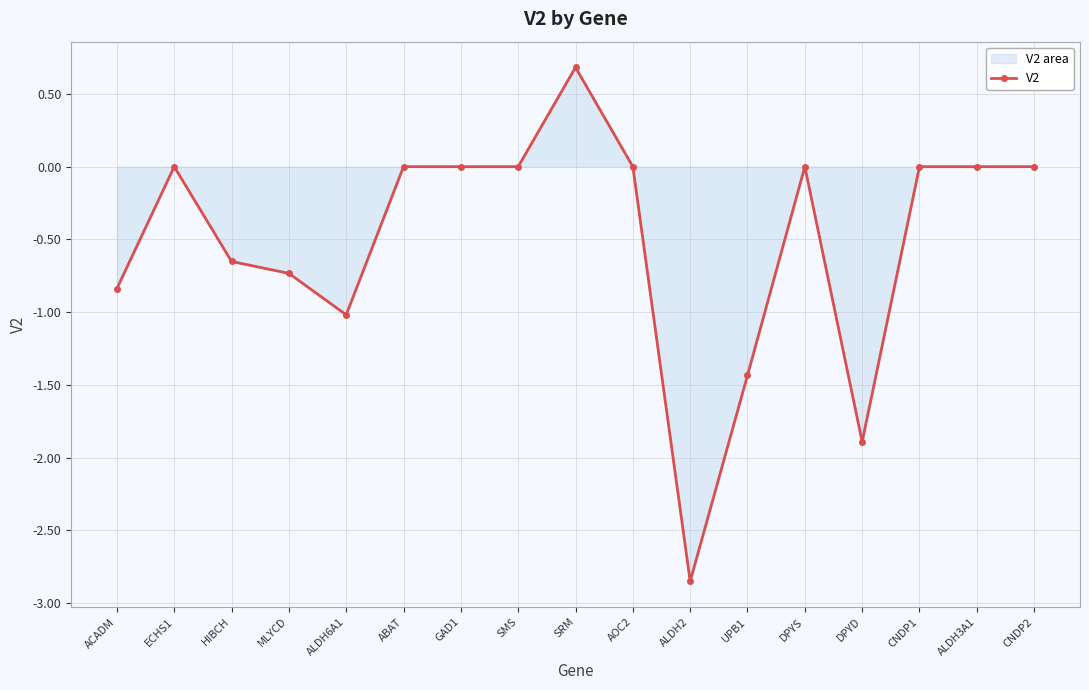

What is the difference between the maximum and minimum values?

3.5